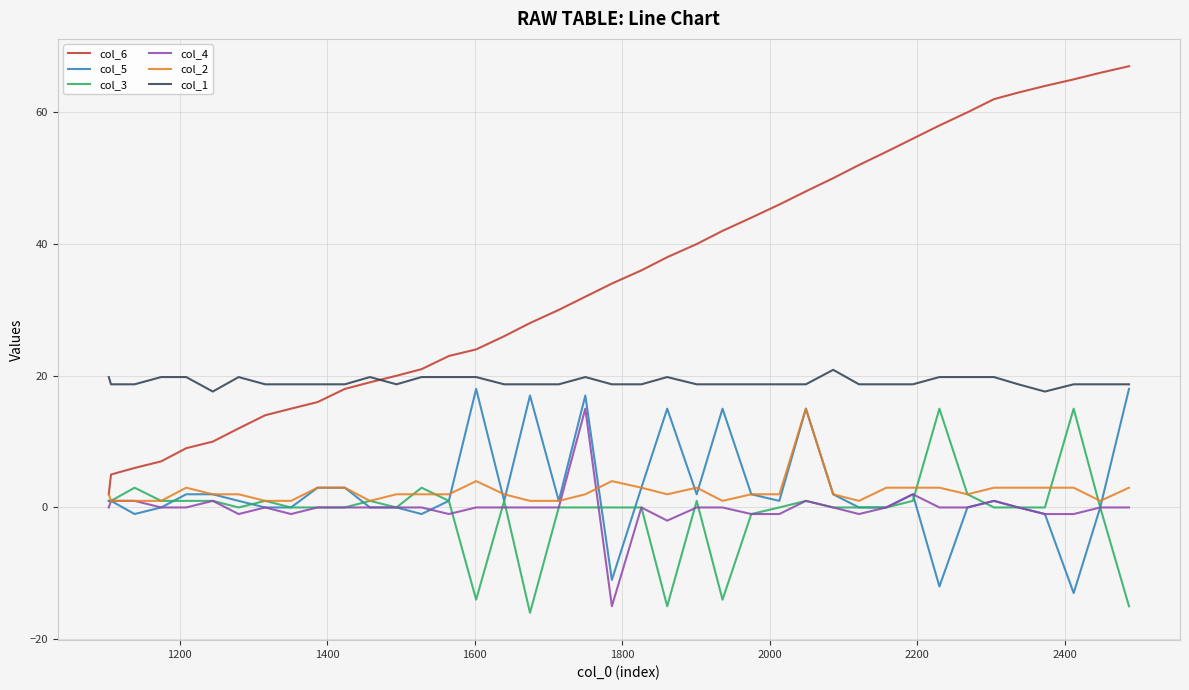

Does the chart display data point markers on the line(s)?

No